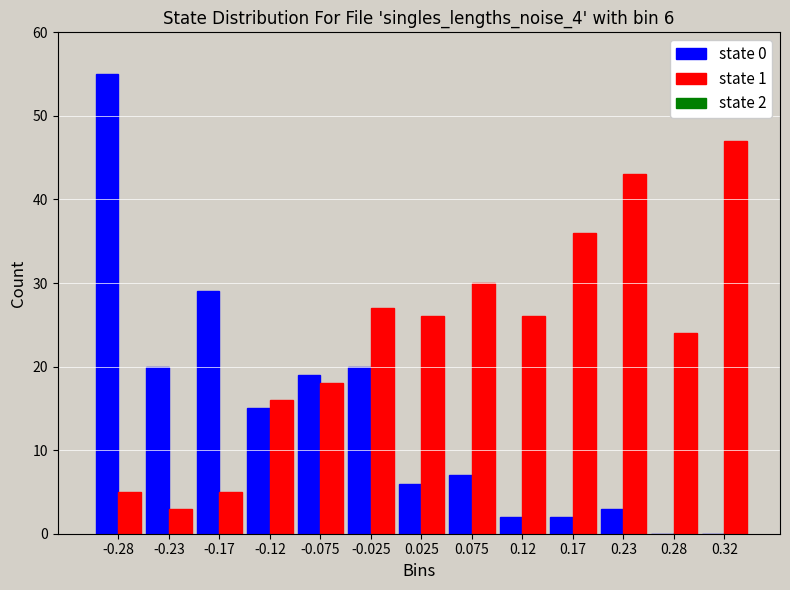

Reading left to right, what are all the values shown in this chart?

state 0: -0.28=55	-0.23=20	-0.17=29	-0.12=15	-0.075=19	-0.025=20	0.025=6	0.075=7	0.12=2	0.17=2	0.23=3	0.28=0	0.32=0
state 1: -0.28=5	-0.23=3	-0.17=5	-0.12=16	-0.075=18	-0.025=27	0.025=26	0.075=30	0.12=26	0.17=36	0.23=43	0.28=24	0.32=47